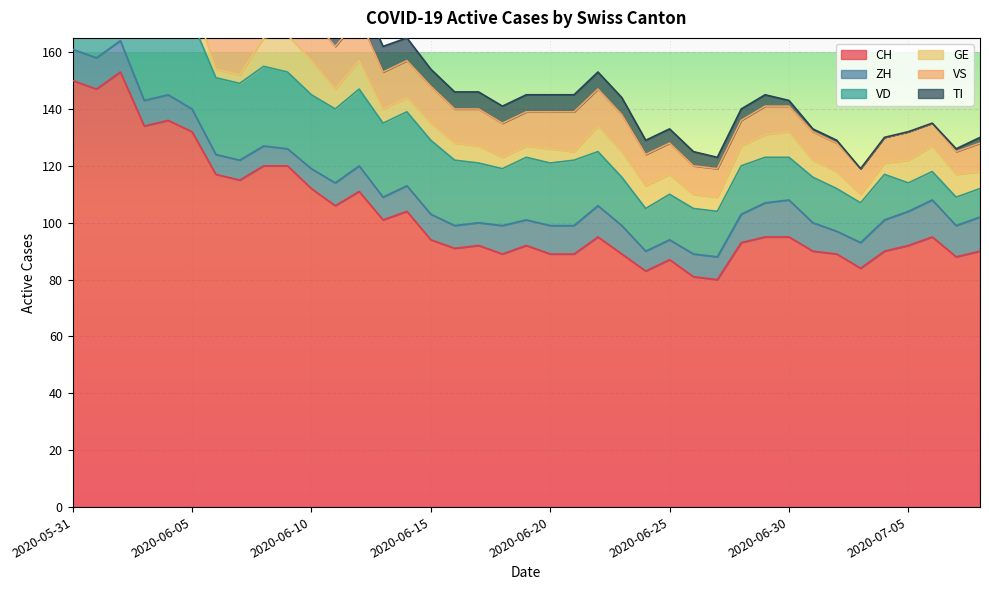

Where do GE and VS first cross each other?

2020-07-05 and 2020-07-06